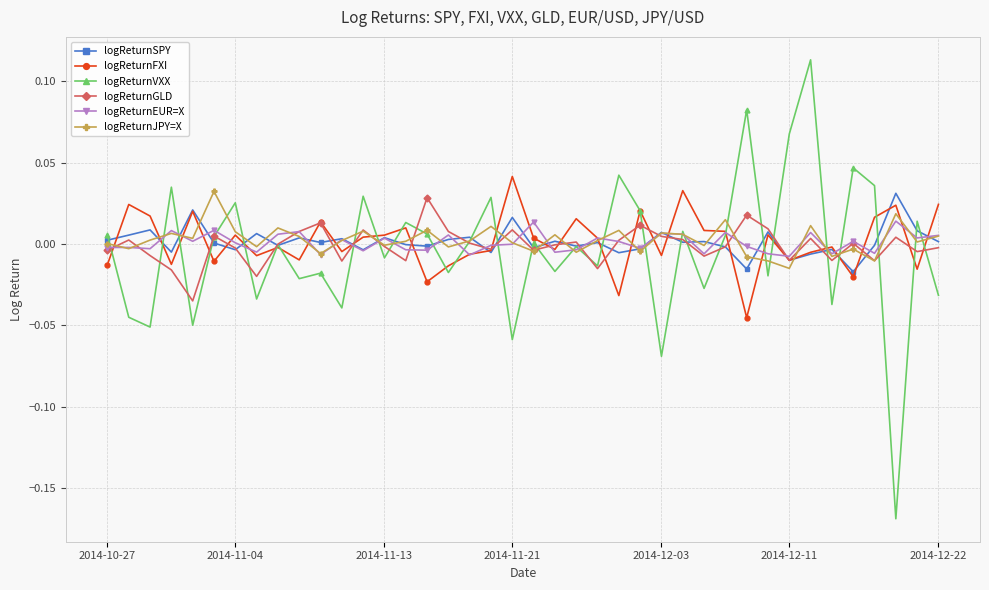

Which series has the largest range (max minus min)?

logReturnVXX